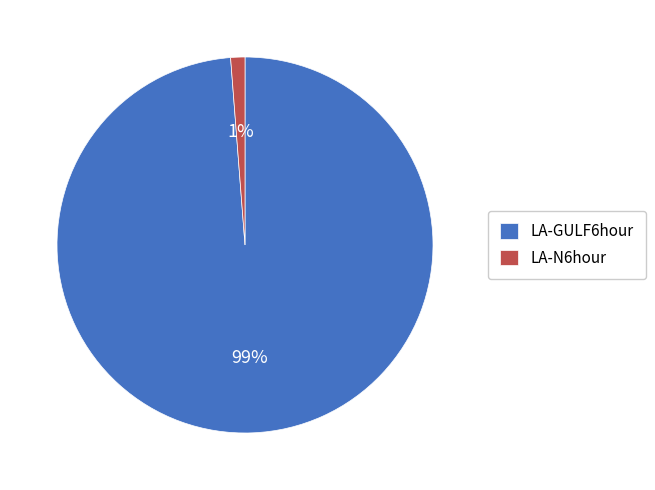

Rank the categories by value from highest to lowest.

LA-GULF6hour, LA-N6hour